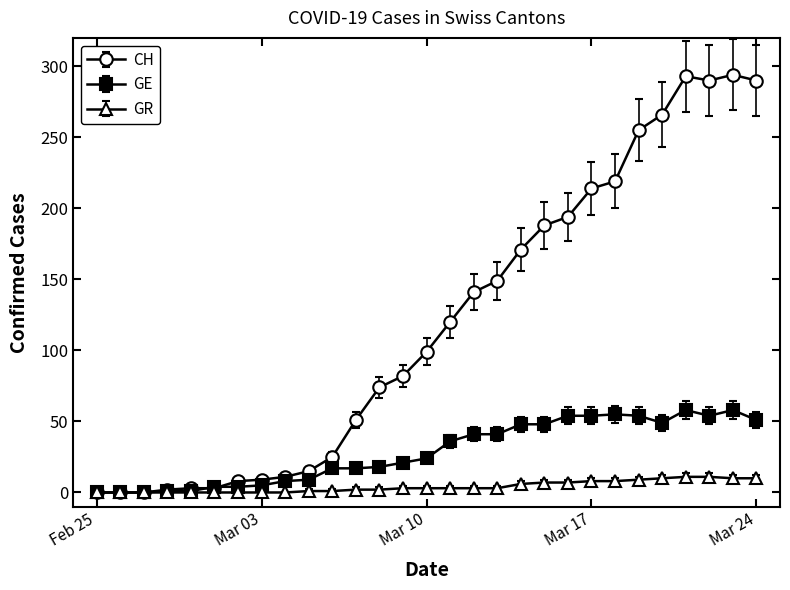

What is the greatest value displayed?

294